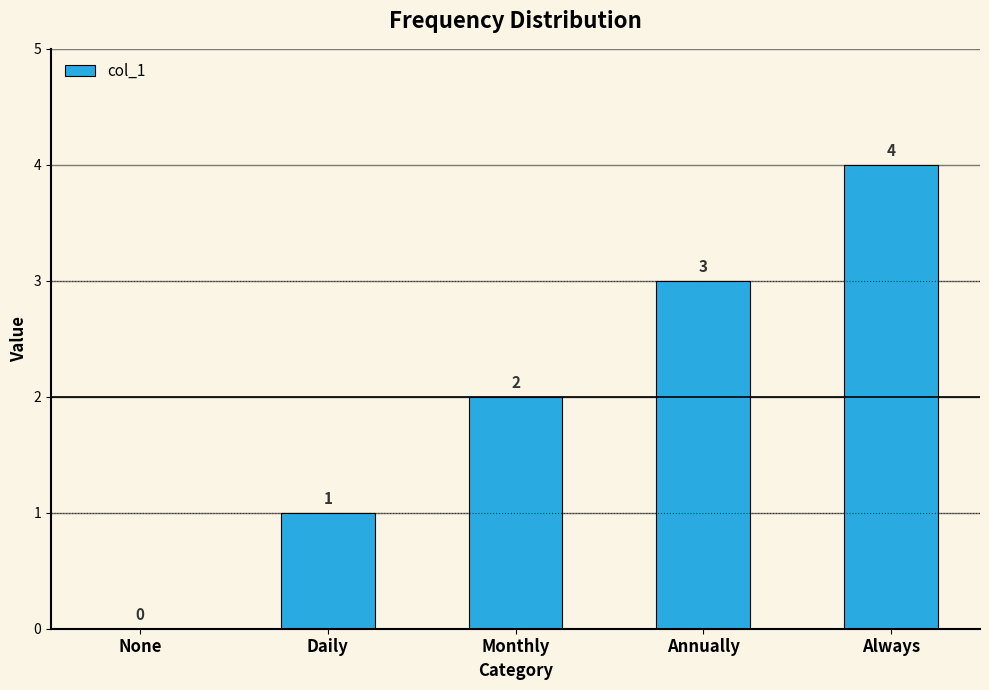

What is the sum of the values at Daily and Annually?

4